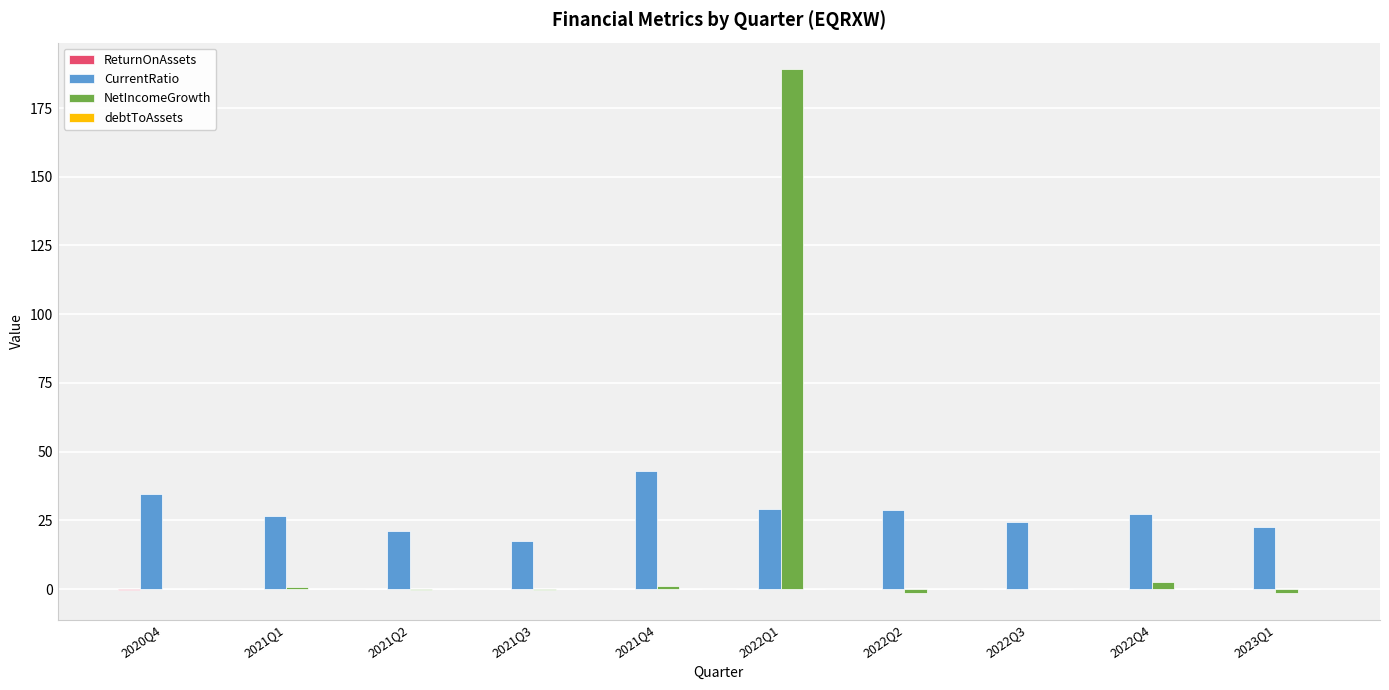

True or false: CurrentRatio has a value of 21.3 at 2021Q2.

True